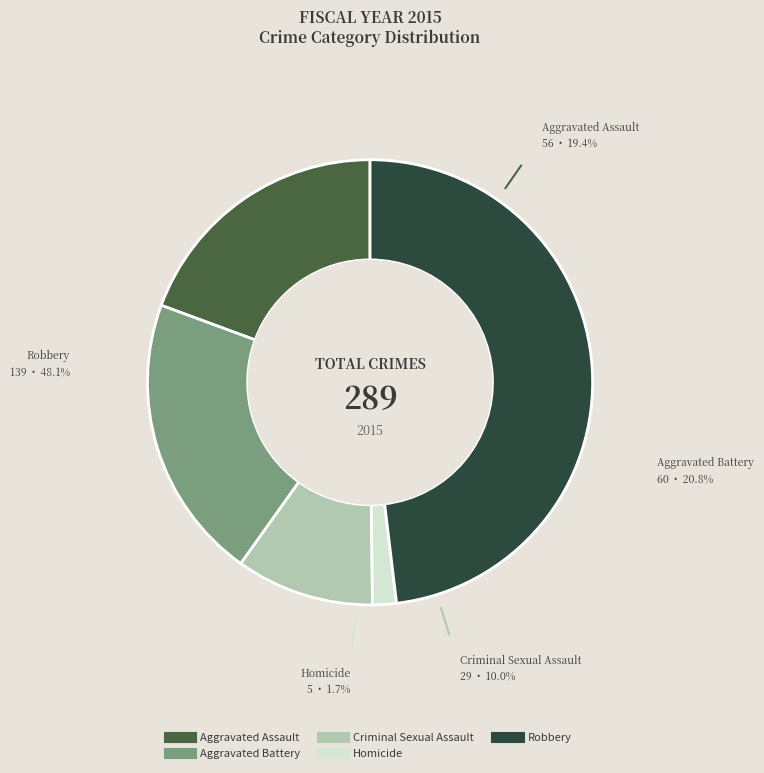

Rank the categories by value from lowest to highest.

Homicide, Criminal Sexual Assault, Aggravated Assault, Aggravated Battery, Robbery